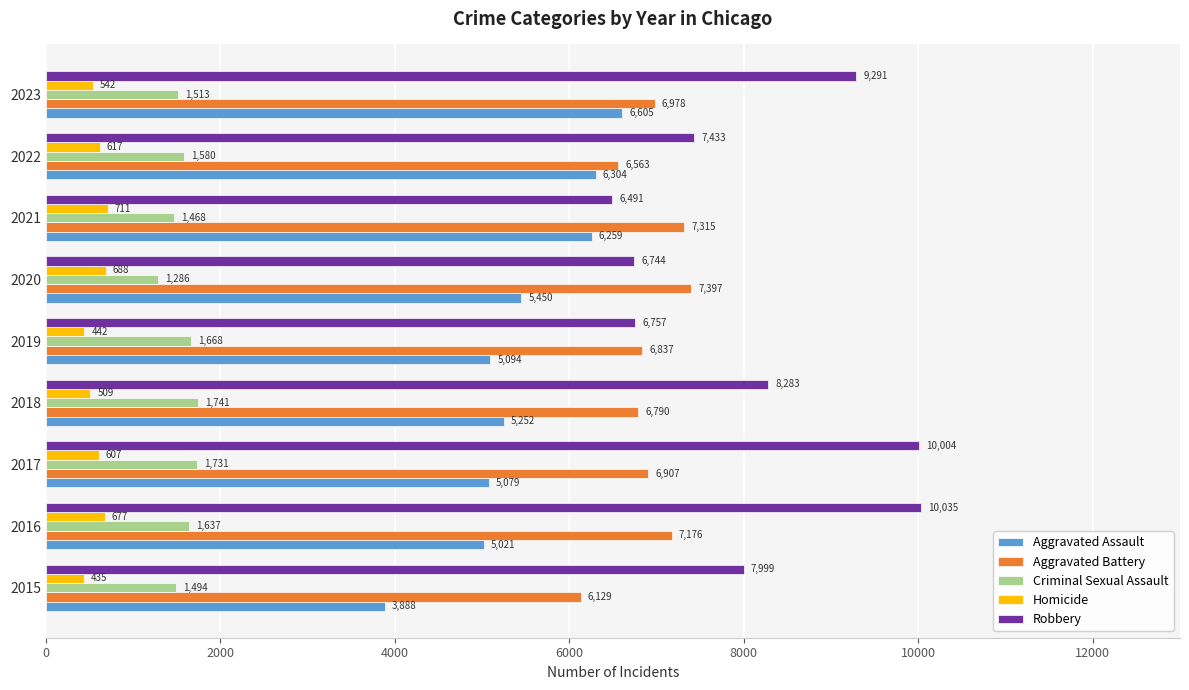

Rank the series by their maximum value, from lowest to highest.

Homicide, Criminal Sexual Assault, Aggravated Assault, Aggravated Battery, Robbery